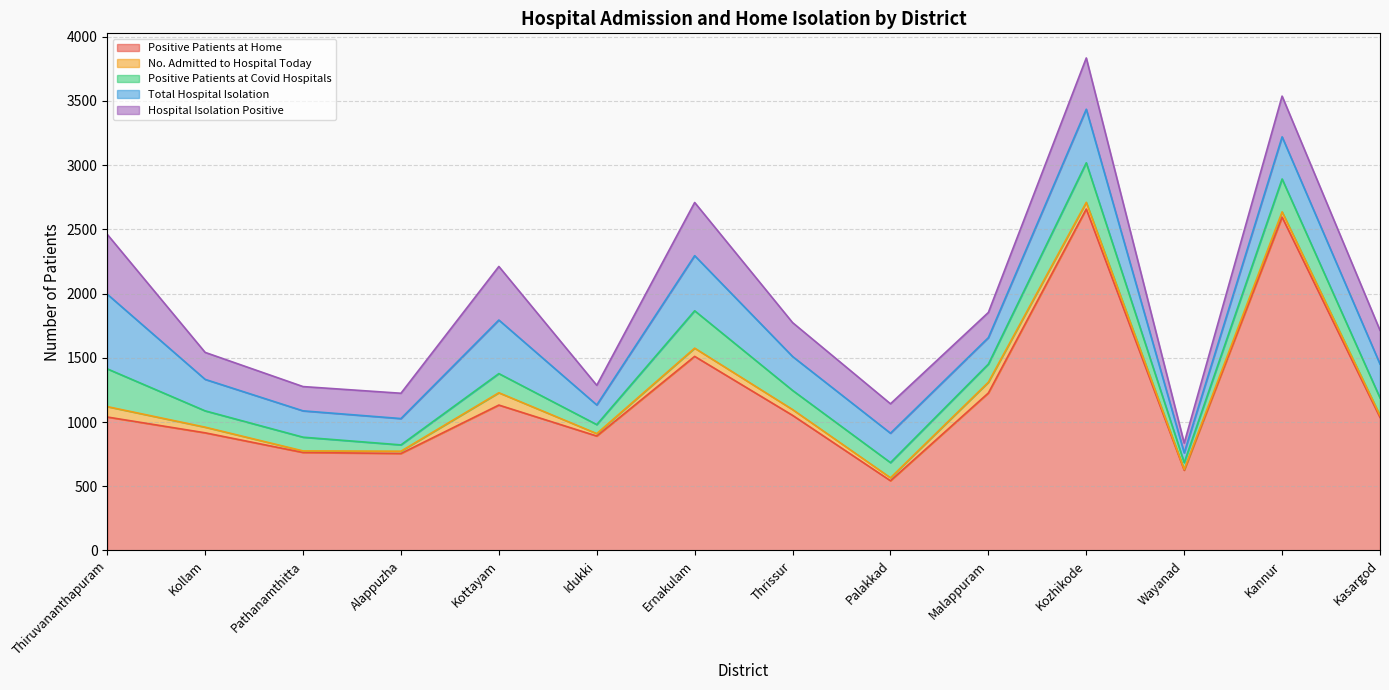

True or false: Hospital Isolation Positive and No. Admitted to Hospital Today cross at least once.

False